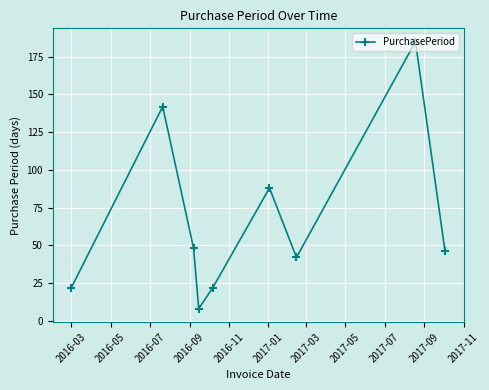

What is the value of the 2nd point from the left?

142